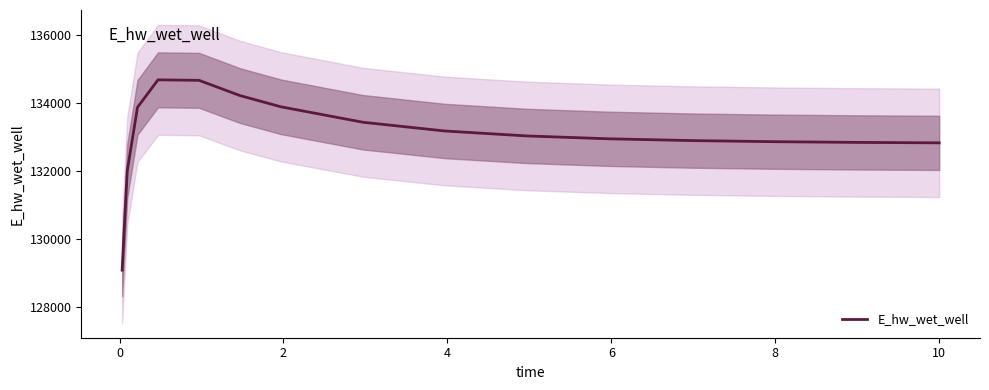

Approximately how many times larger is the value at 2 compared to 0?

1.0